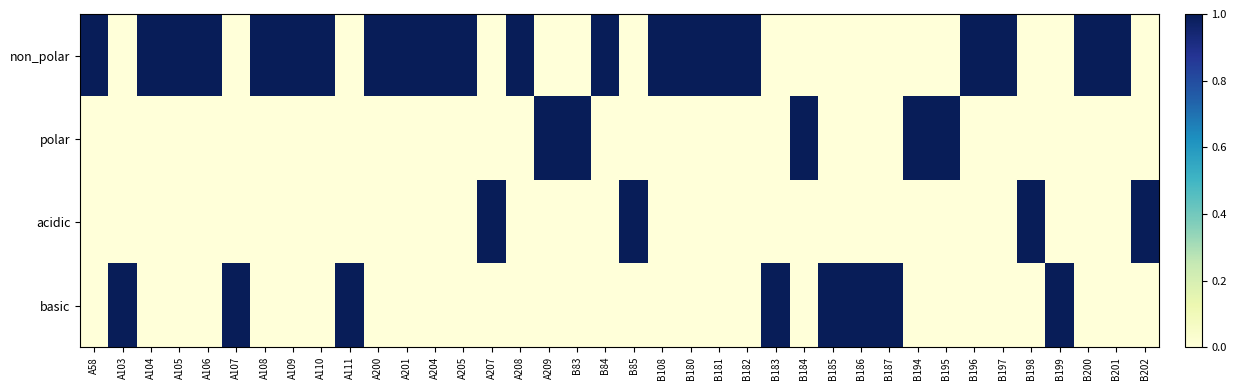

Which series has the largest range (max minus min)?

non_polar